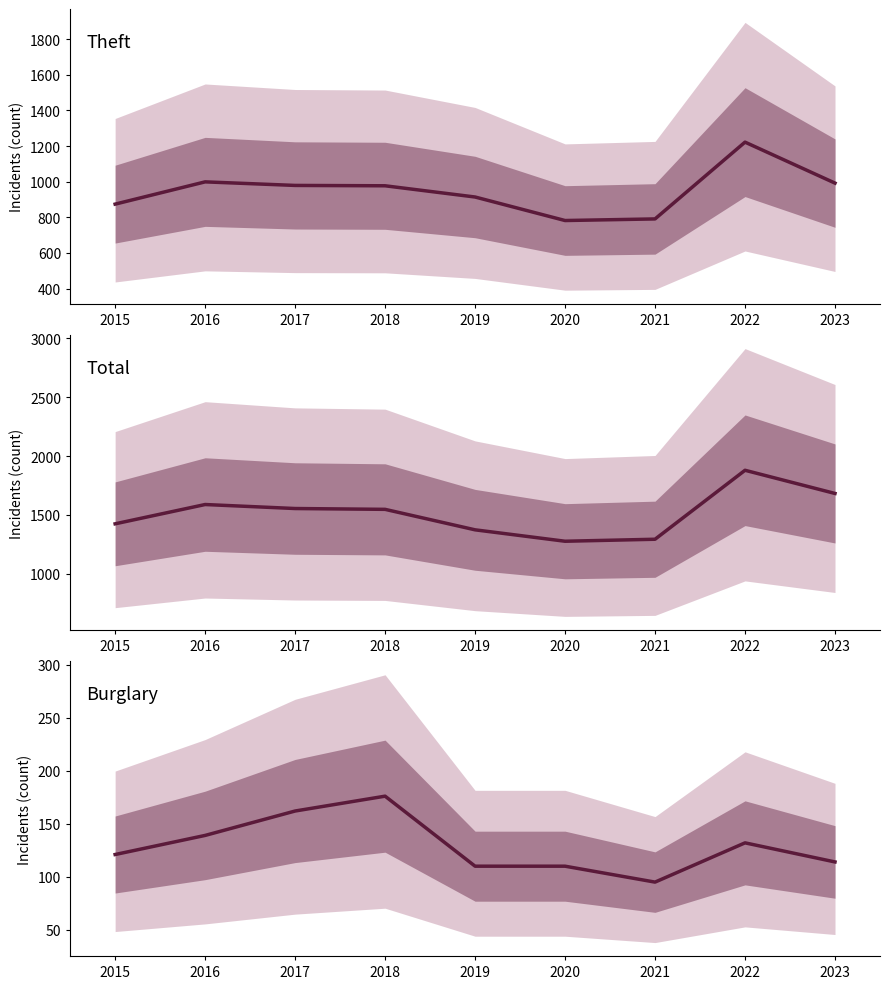

True or false: Total and Theft cross at least once.

False